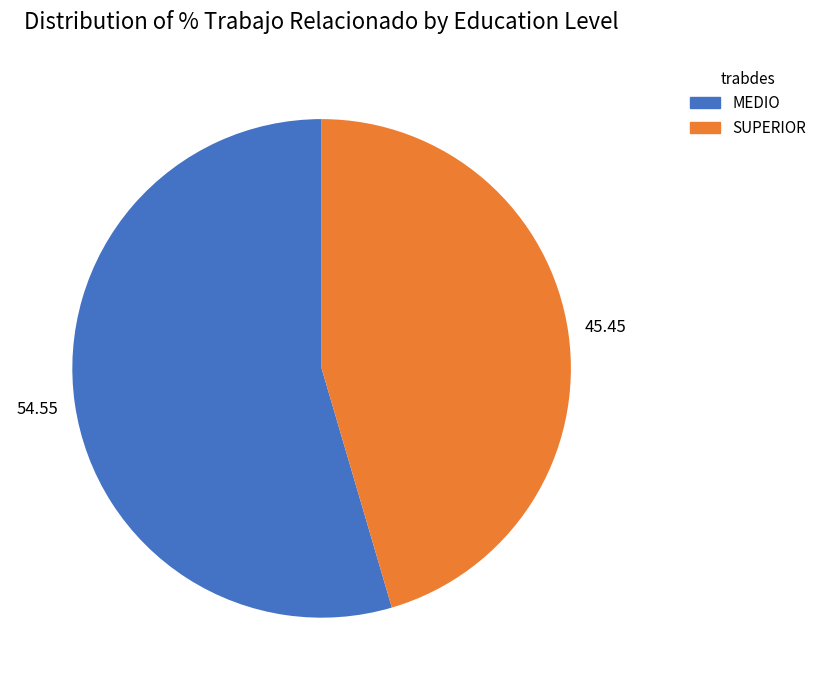

Combined, do SUPERIOR and MEDIO account for over 50%?

Yes